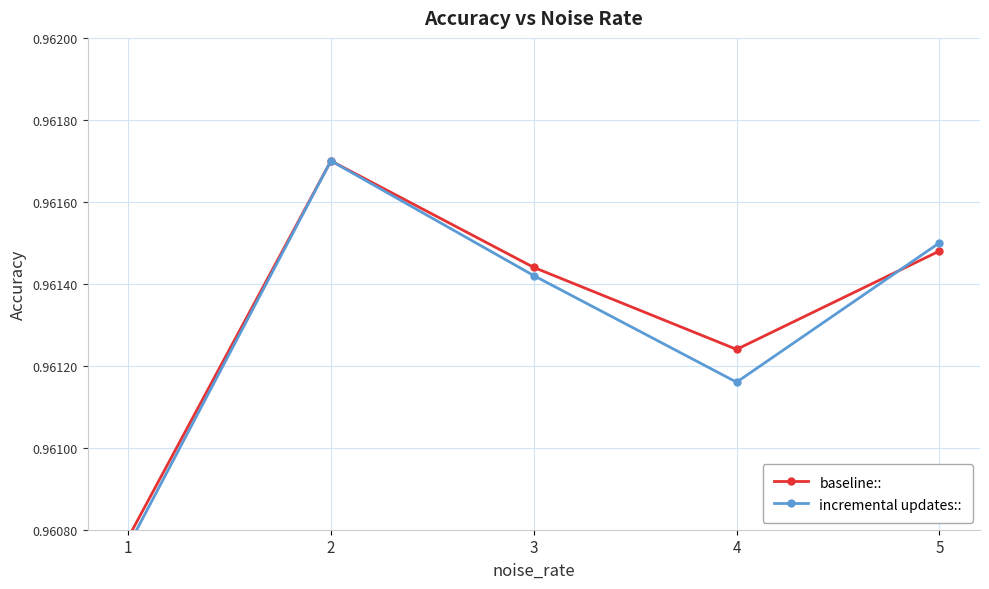

Is this an area chart (filled region under the line)?

No